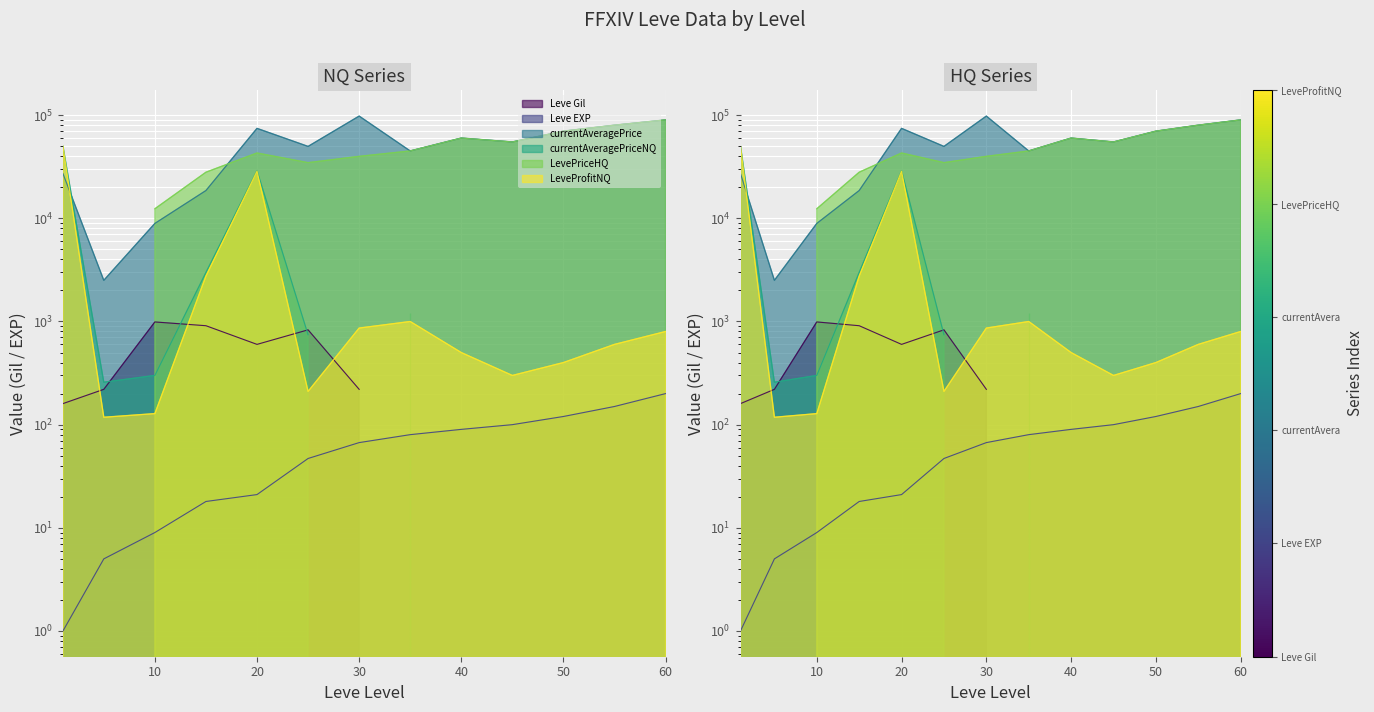

True or false: Leve EXP has more than 1 interior local peaks.

False